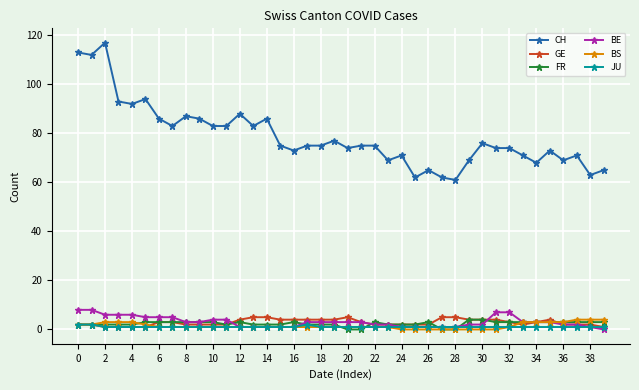

Which series has the largest total across all categories?

CH